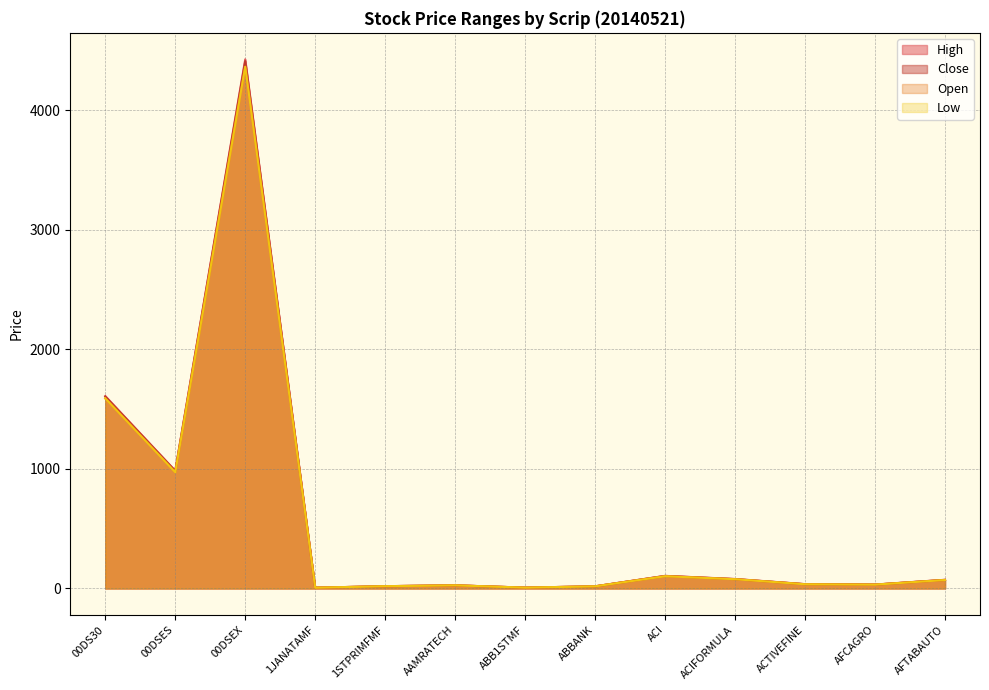

What is the approximate value of Low at 1STPRIMFMF?

19.2